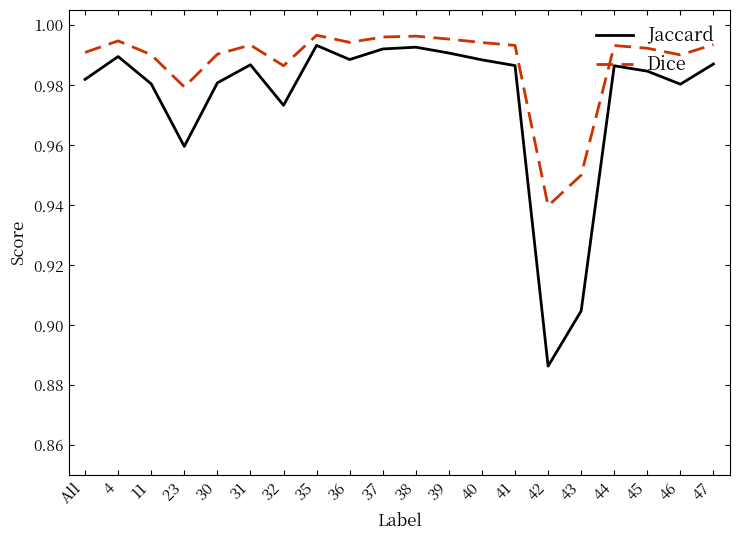

What is the sum of the Jaccard values at 30 and All?

2.0